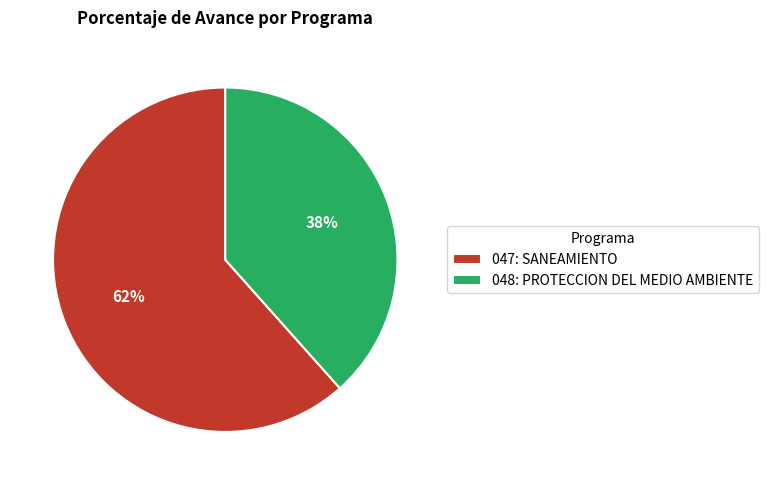

Do 048: PROTECCION DEL MEDIO AMBIENTE and 047: SANEAMIENTO together represent more than half of the pie?

Yes